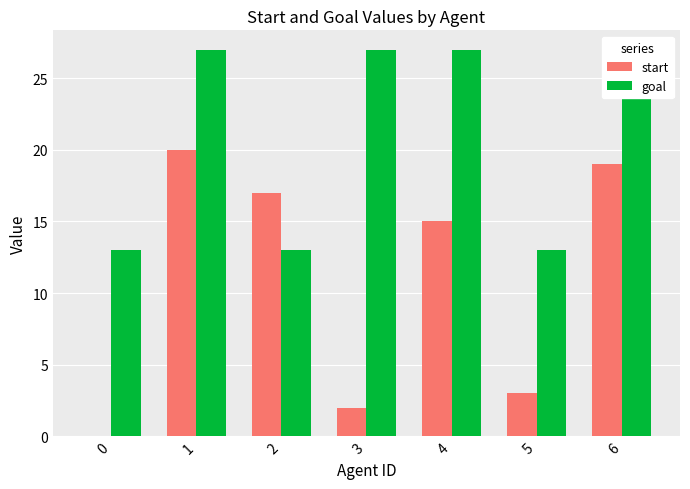

Between 3 and 6, which is larger?

6